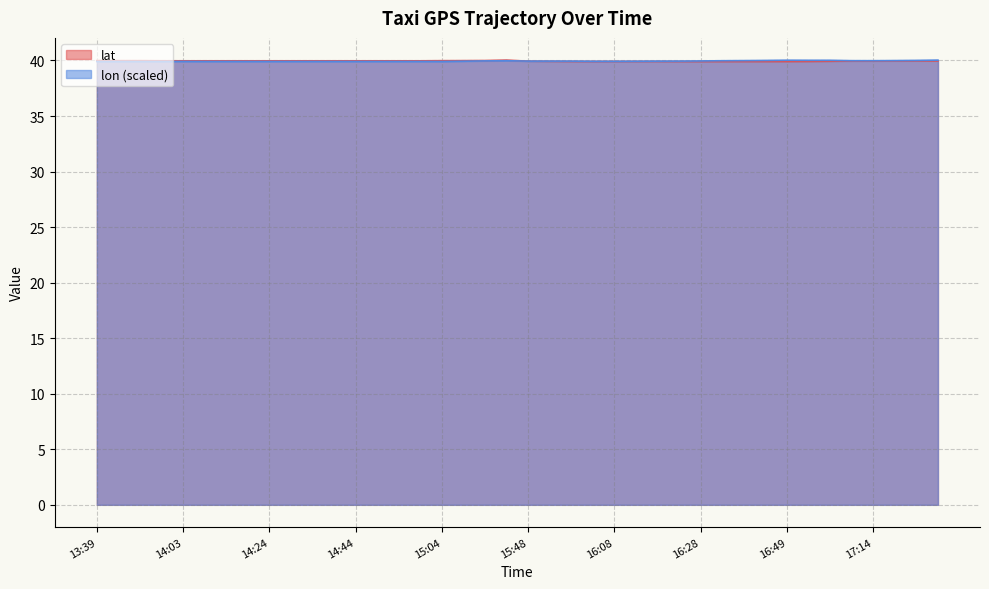

Where is the first local minimum for lon?

13:49